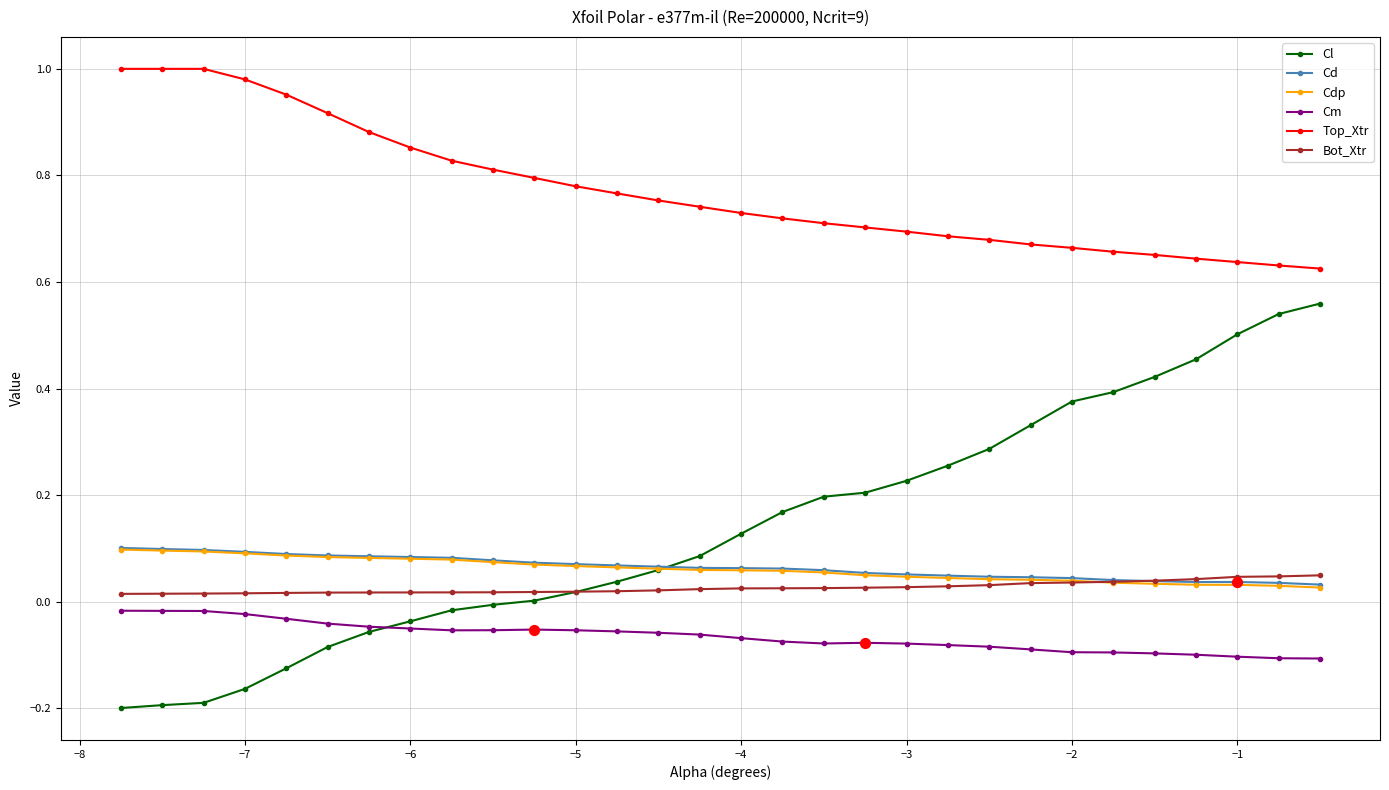

What are all the series names shown in the legend?

Cl, Cd, Cdp, Cm, Top_Xtr, Bot_Xtr